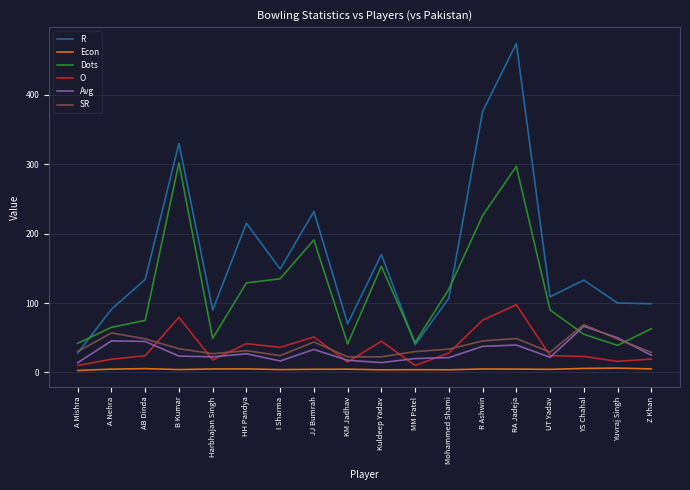

Which series has the largest total across all categories?

R